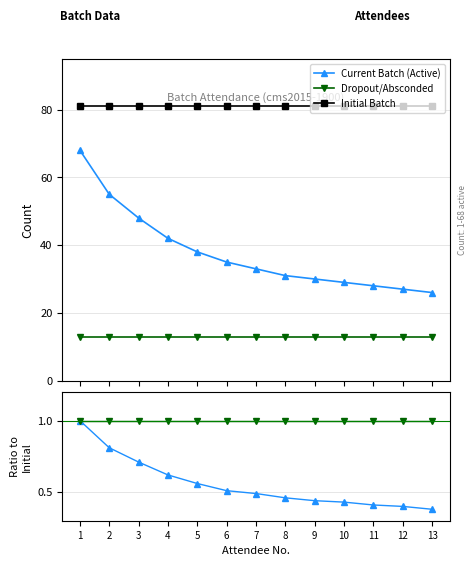

What is the maximum value for Initial Batch?

81.0